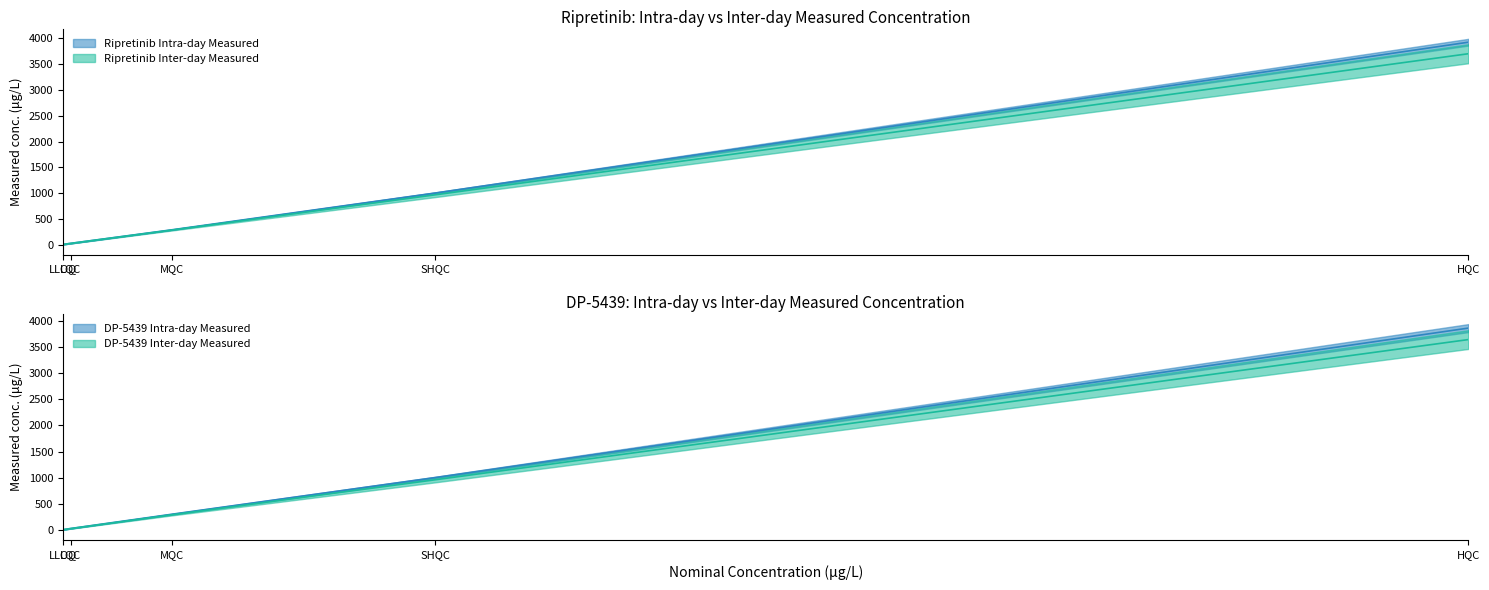

Where is Ripretinib Intra-day Measured nearest to the value 1968?

SHQC